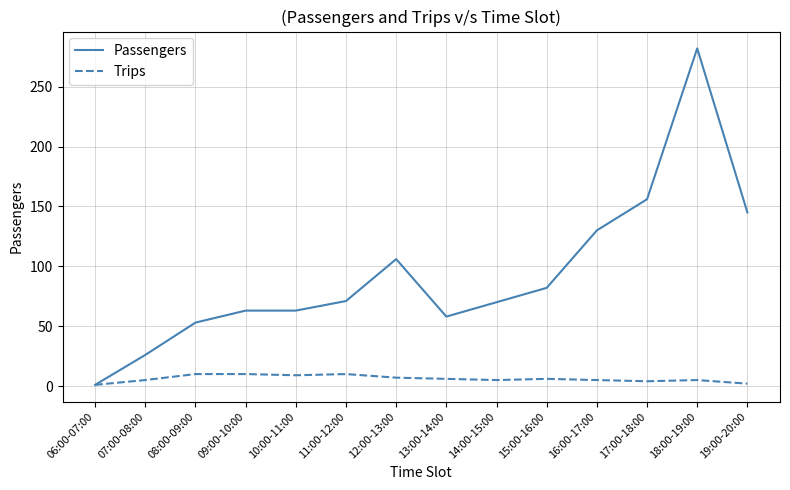

Between 10:00-11:00 and 12:00-13:00, which series saw the biggest shift?

Passengers